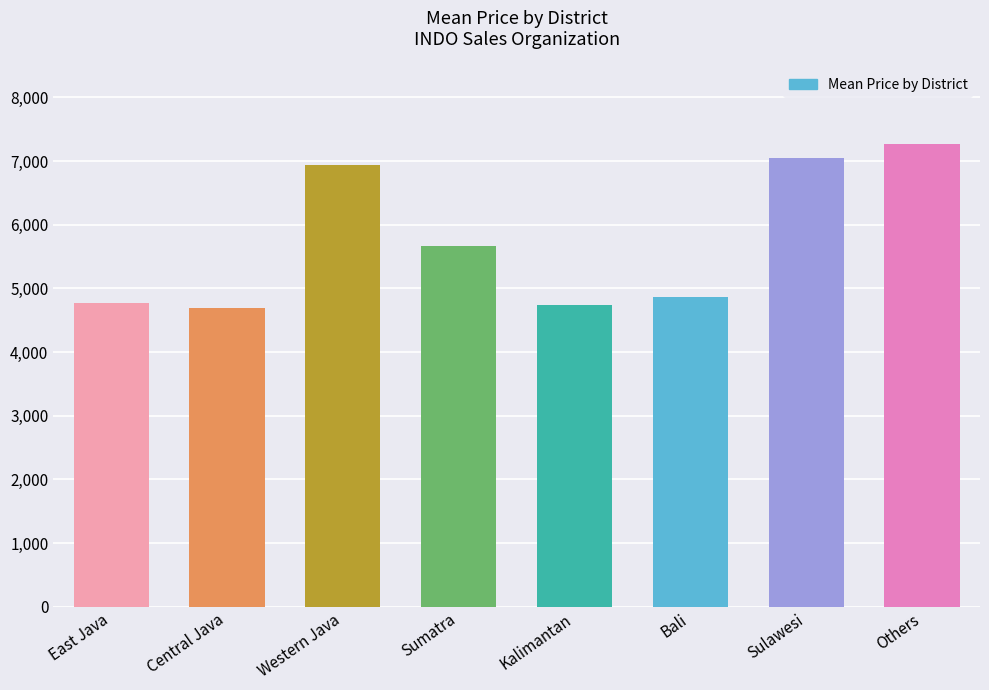

What is the label of the 6th bar from the right?

Western Java